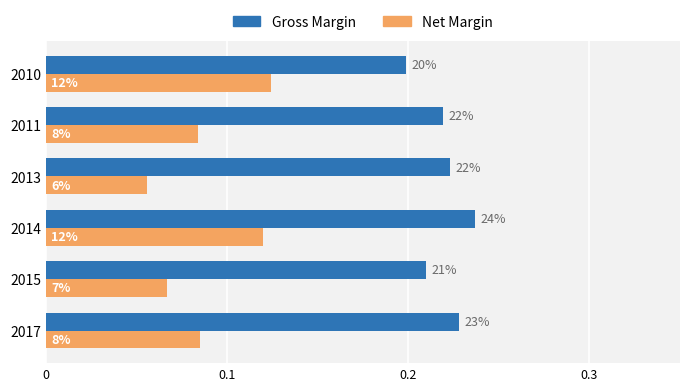

What are all the series names shown in the legend?

Gross Margin, Net Margin